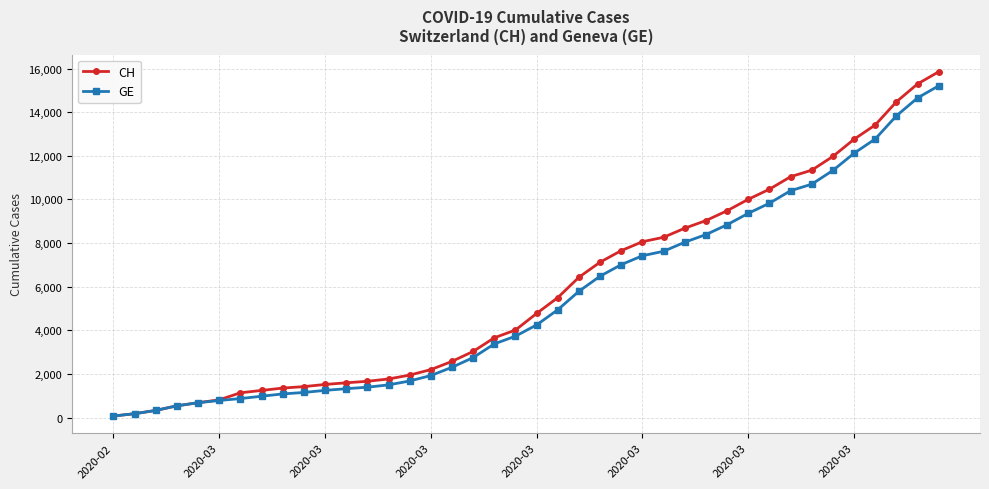

Which series has the largest range (max minus min)?

CH